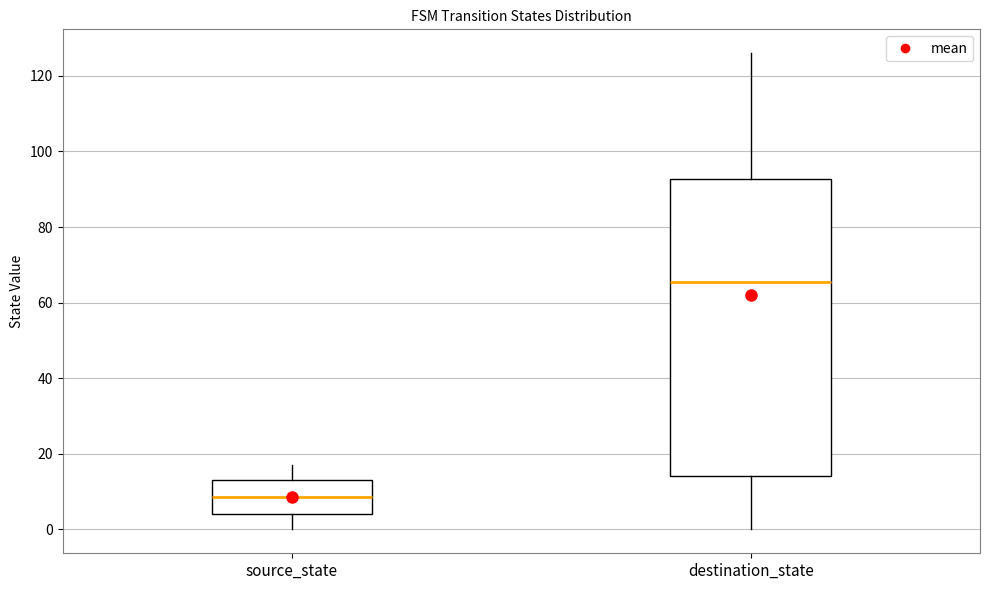

Reading left to right, read every box against the y-axis: the position of its median line, the range the box covers, and the ends of its whiskers. The values are not printed on the chart, so give them approximately, as read against the axis.

source_state: median 8, box 4 to 14, whiskers 0 to 18
destination_state: median 66, box 14 to 92, whiskers 0 to 126